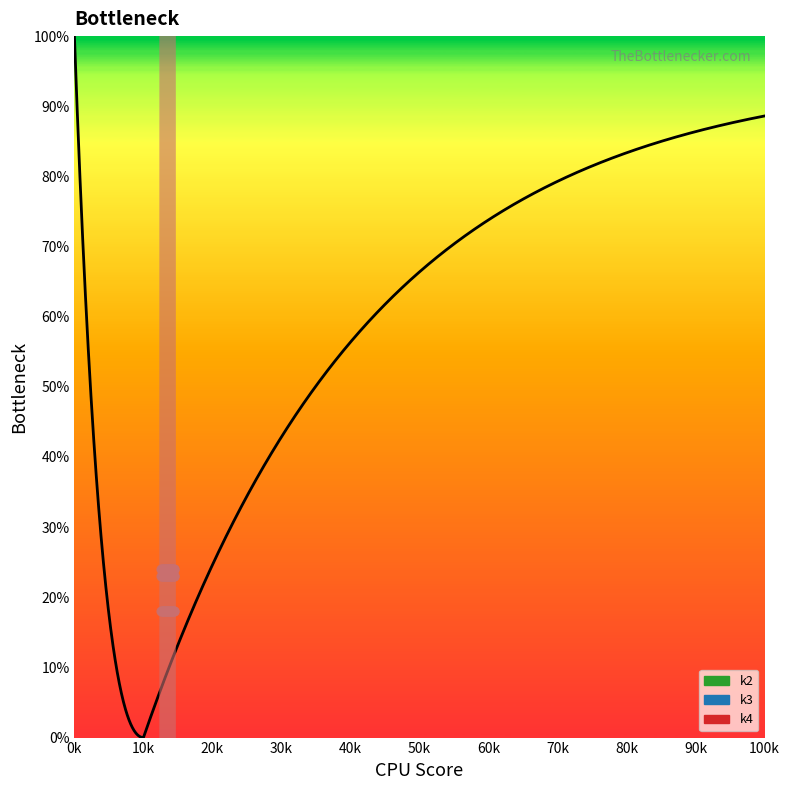

Which series reaches the maximum Y coordinate?

k2